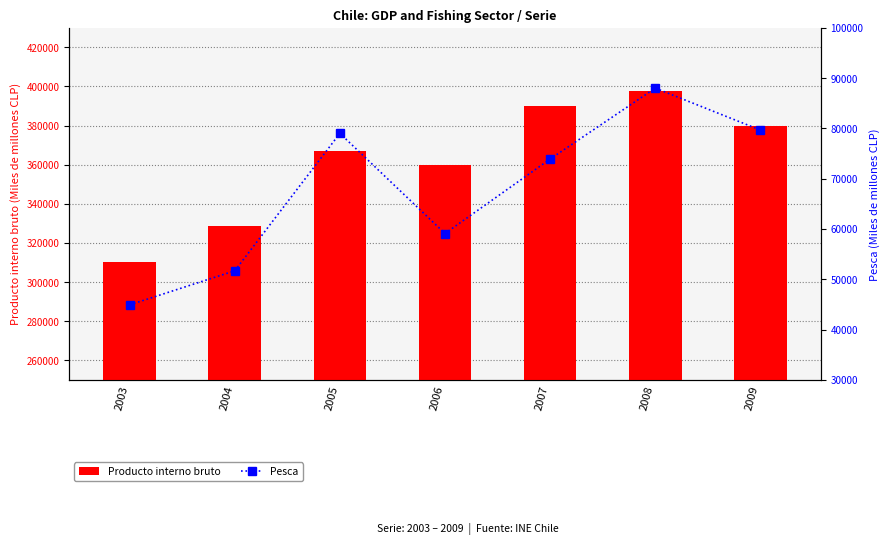

Reading left to right, what are all the values shown in this chart?

Producto interno bruto: 2003=310277	2004=328643	2005=367183	2006=359641	2007=389892	2008=397637	2009=379993
Pesca: 2003=44904	2004=51679	2005=79012	2006=59094	2007=73900	2008=88010	2009=79671